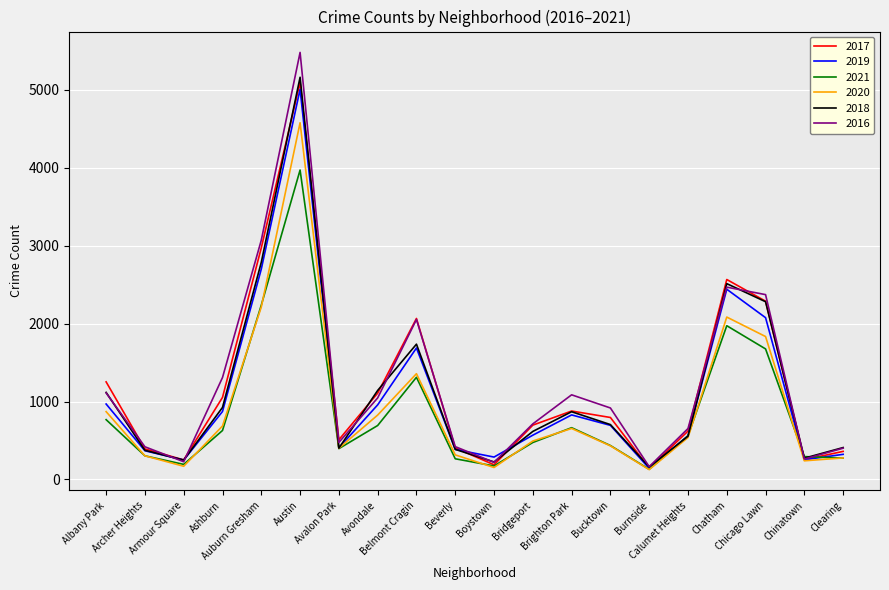

Does the chart display data point markers on the line(s)?

No